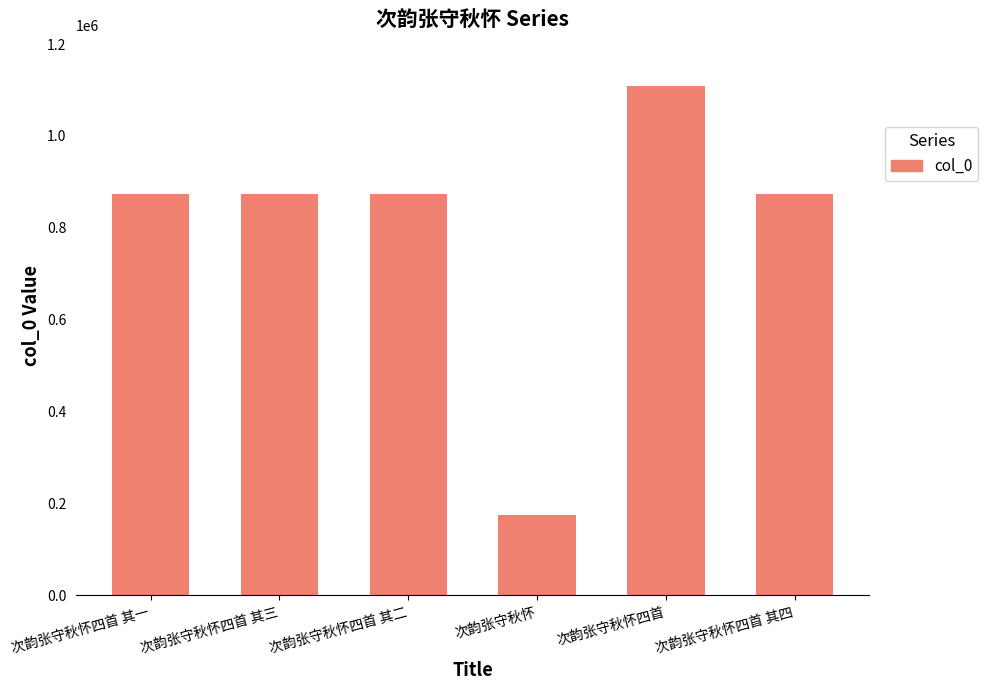

Which label corresponds to the smallest value in the chart?

次韵张守秋怀